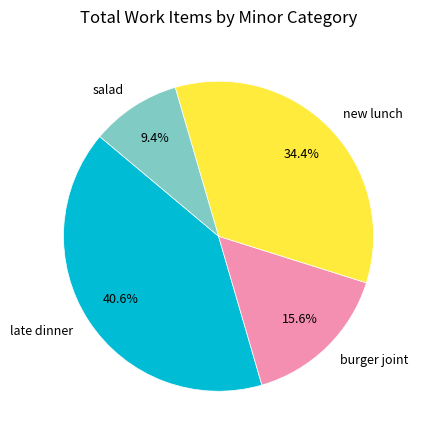

How many segments does this pie chart have?

4